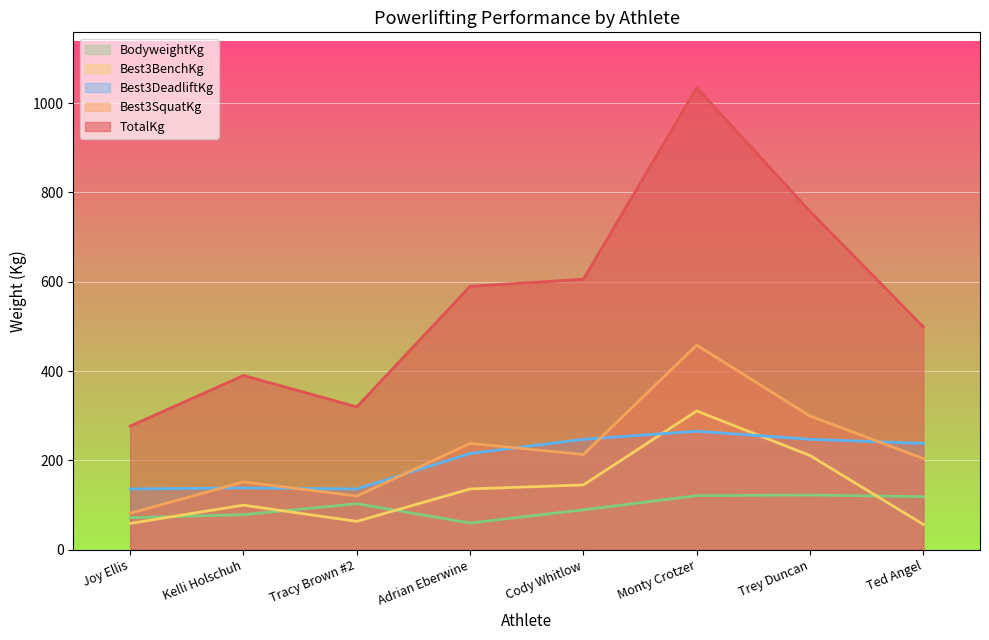

At Monty Crotzer, list the series in order from largest to smallest.

TotalKg, Best3SquatKg, Best3BenchKg, Best3DeadliftKg, BodyweightKg